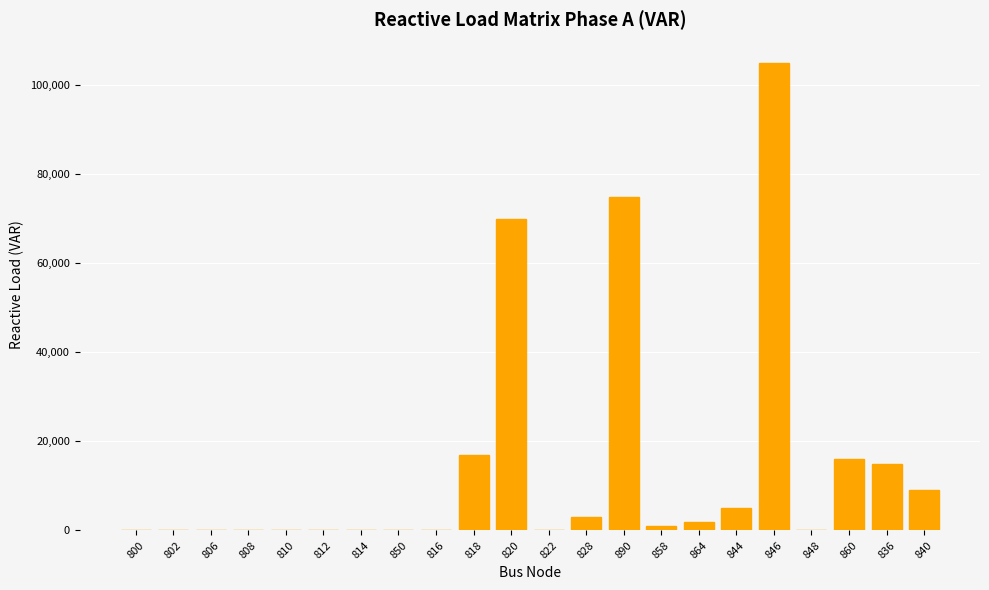

What is the greatest value displayed?

105000